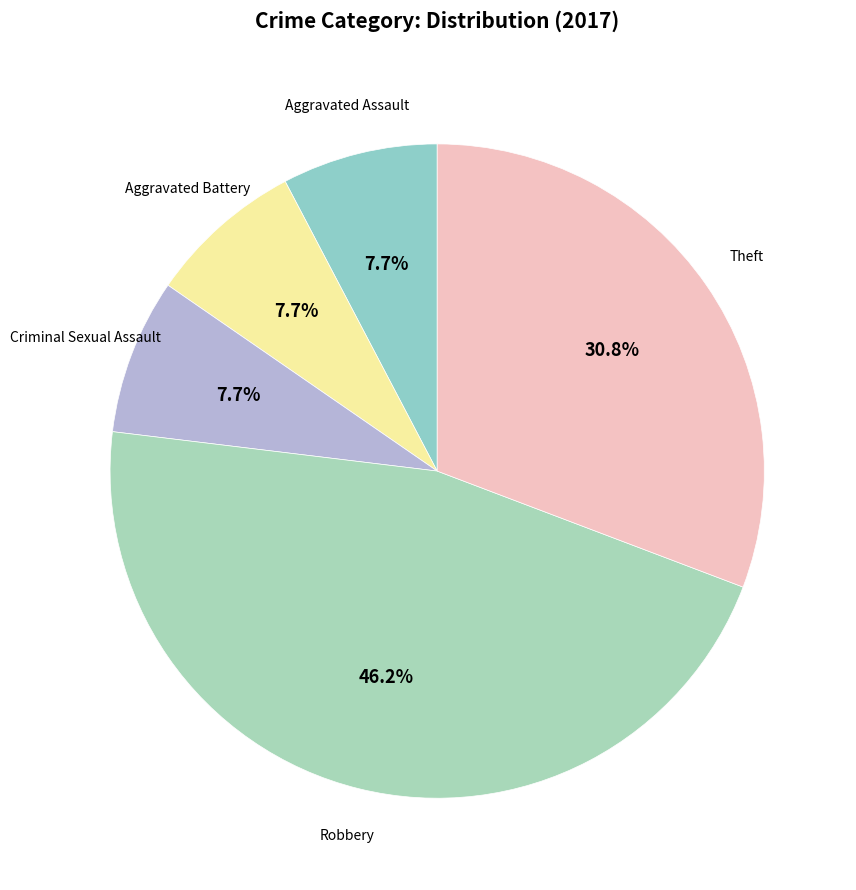

Rank the categories by value from lowest to highest.

Aggravated Assault, Aggravated Battery, Criminal Sexual Assault, Theft, Robbery